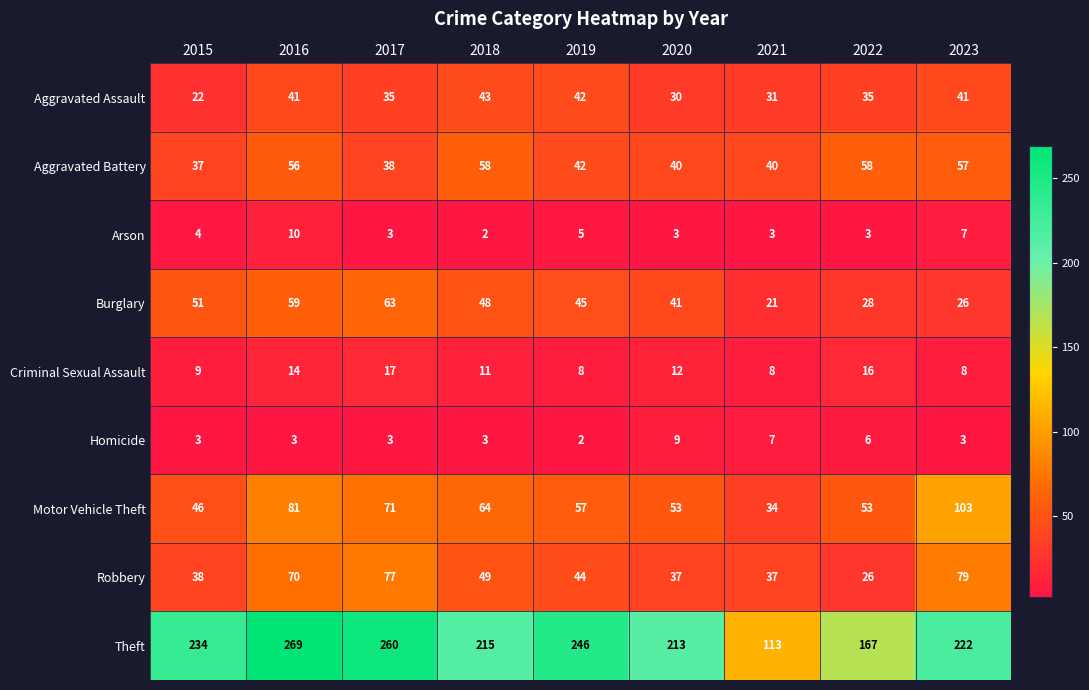

What is the average value of the Burglary series?

42